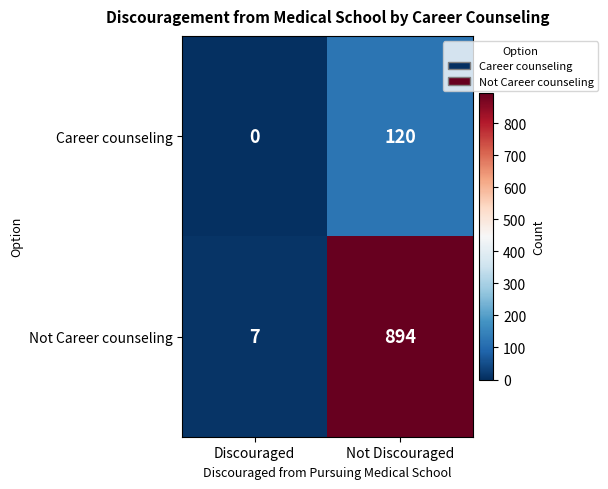

Which category has the highest value across all series?

Not Discouraged